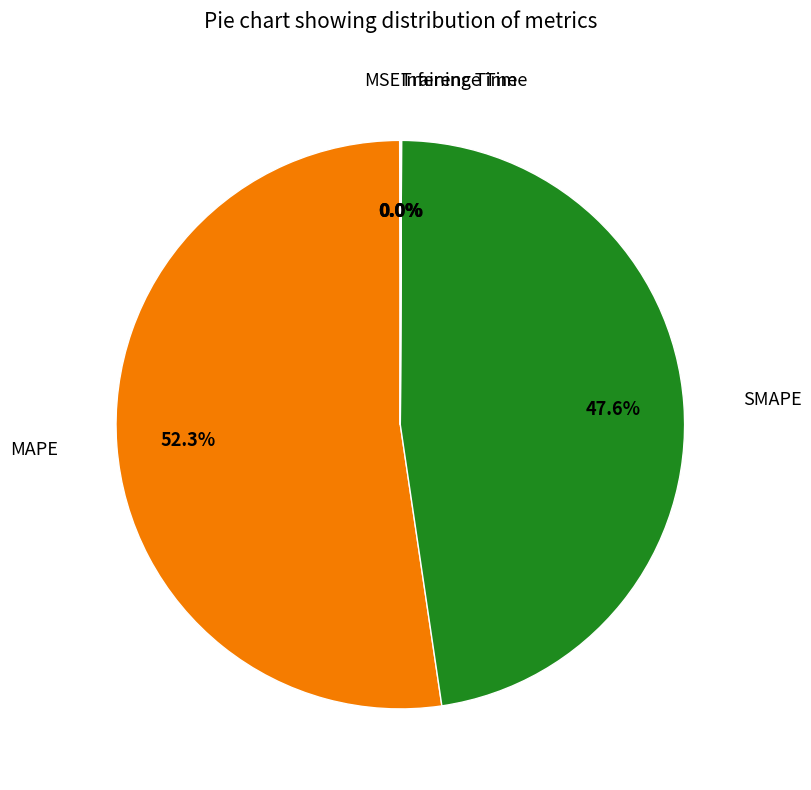

Is there a majority slice in this chart?

Yes